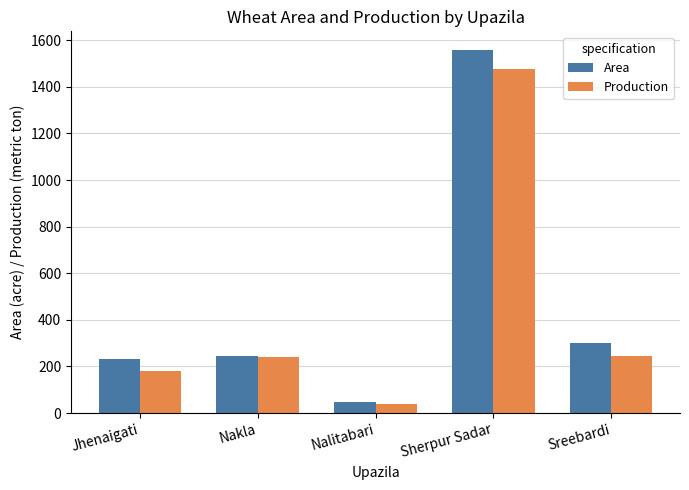

Are the bars grouped side by side (vs. stacked)?

Yes